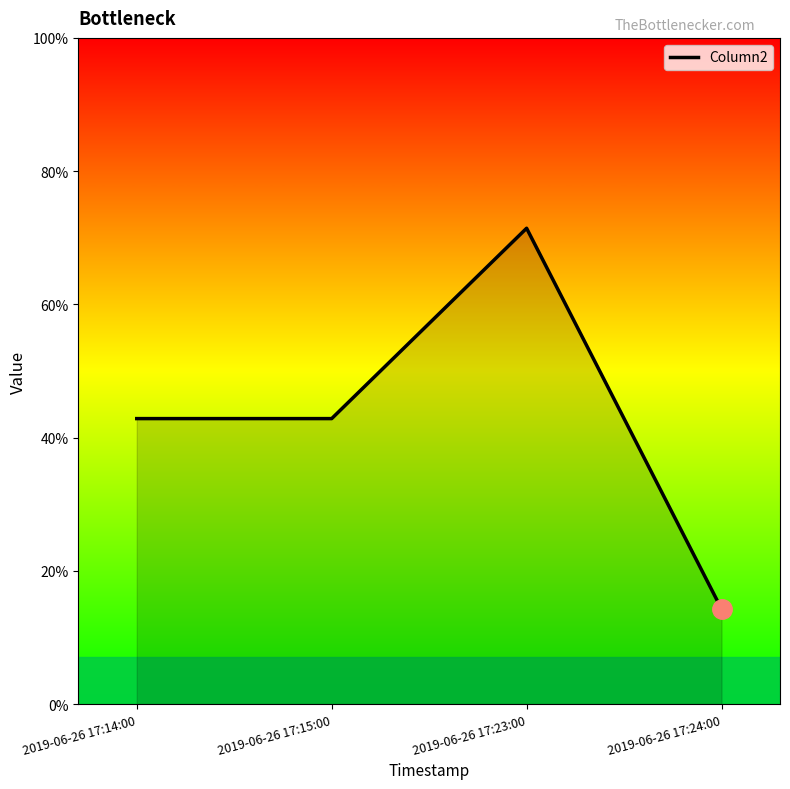

Does the chart display data point markers on the line(s)?

No